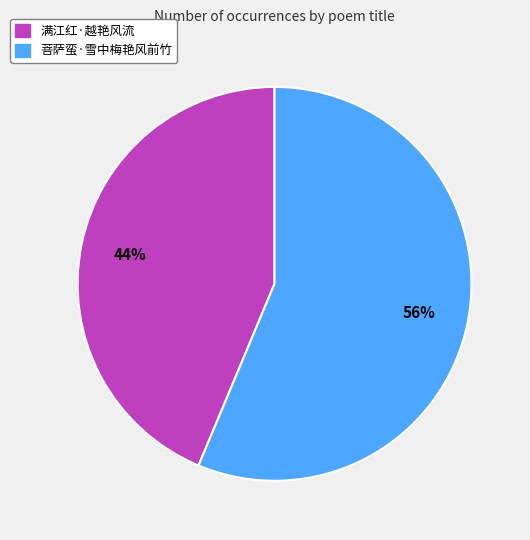

Combined, do 菩萨蛮·雪中梅艳风前竹 and 满江红·越艳风流 account for over 50%?

Yes